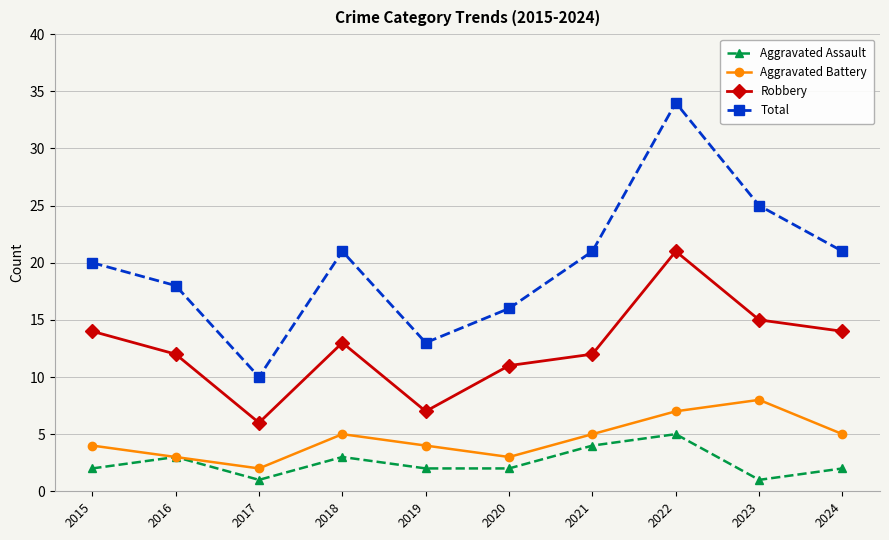

At how many categories does at least one series exceed 30?

1